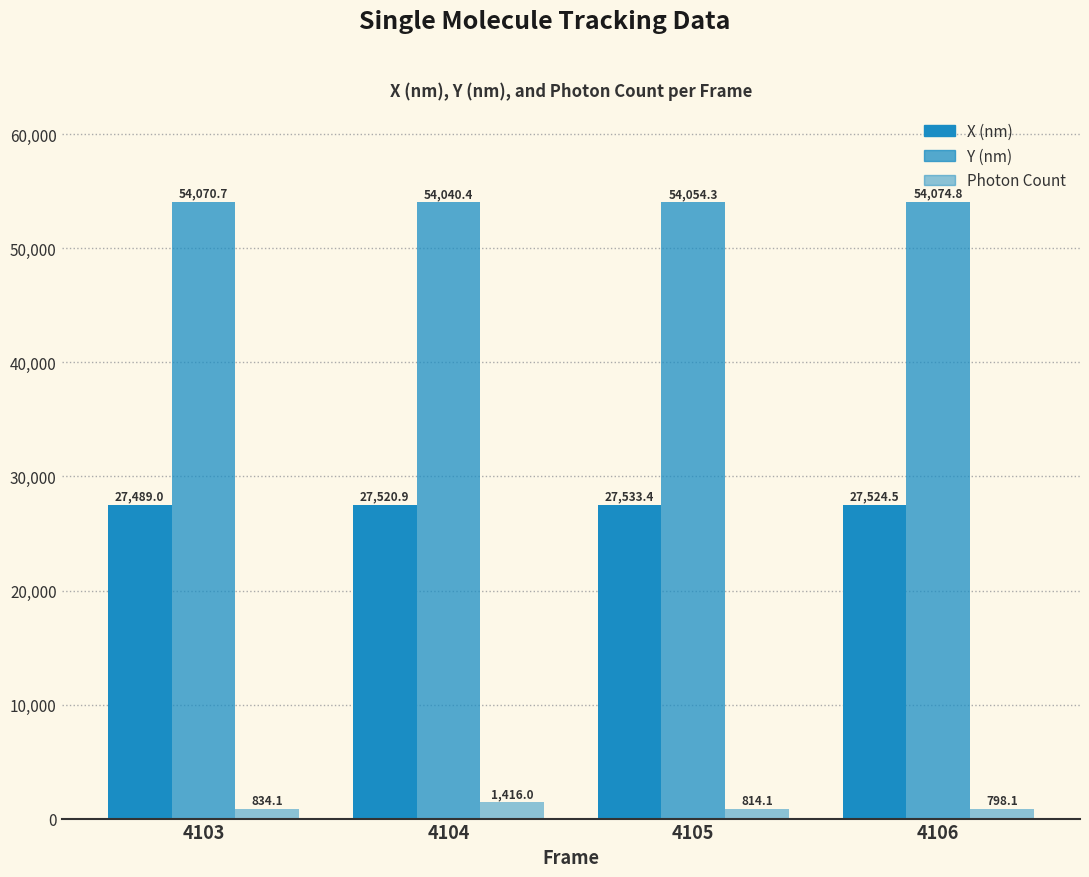

How many categories are shown in the chart?

4